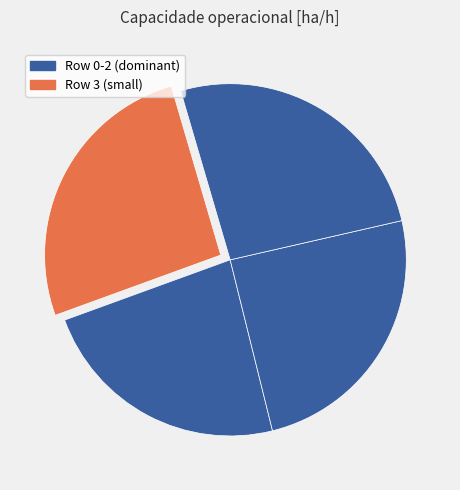

Count the number of slices in the pie.

4